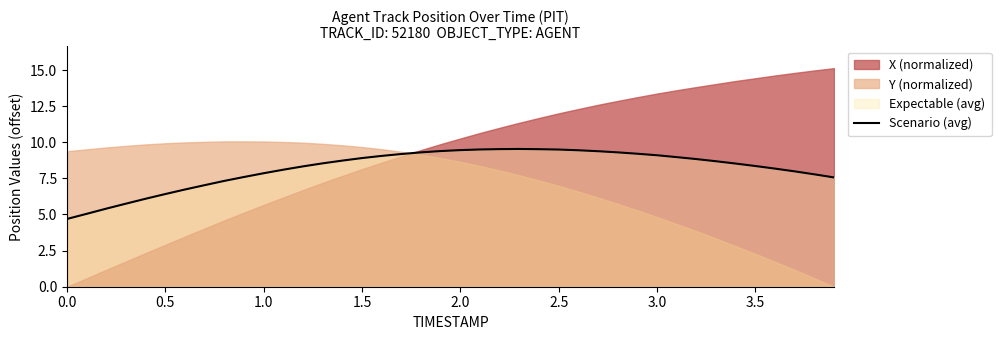

What is the maximum value for Scenario (avg)?

9.5